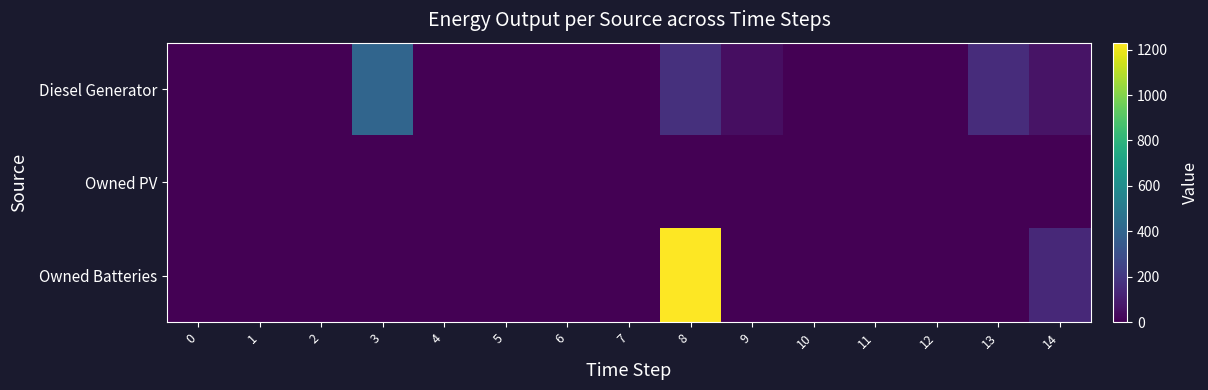

Reading left to right, transcribe all the data shown in this chart.

Diesel Generator: 0=0.0	1=0.0	2=0.0	3=400.0	4=0.0	5=0.0	6=0.0	7=0.0	8=169.0	9=47.0	10=0.0	11=0.0	12=0.0	13=154.0	14=63.0
Owned PV: 0=0.0	1=0.0	2=0.0	3=0.0	4=0.0	5=0.0	6=0.0	7=0.0	8=0.0	9=0.0	10=0.0	11=0.0	12=0.0	13=0.0	14=0.0
Owned Batteries: 0=0.0	1=0.0	2=0.0	3=0.0	4=0.0	5=0.0	6=0.0	7=0.0	8=1231.0	9=0.0	10=0.0	11=0.0	12=0.0	13=0.0	14=143.0